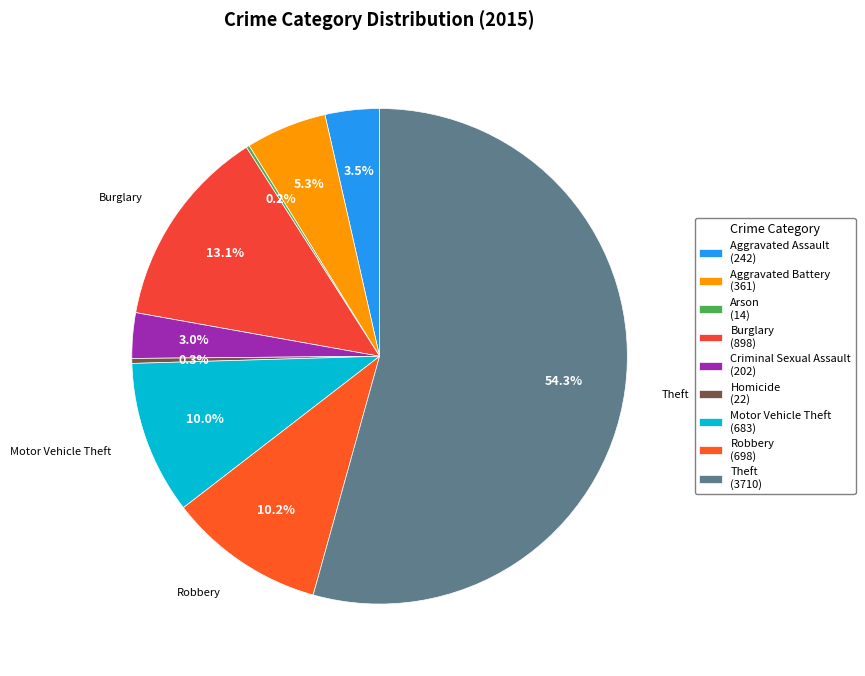

What is the change in value from Arson to Robbery?

+684